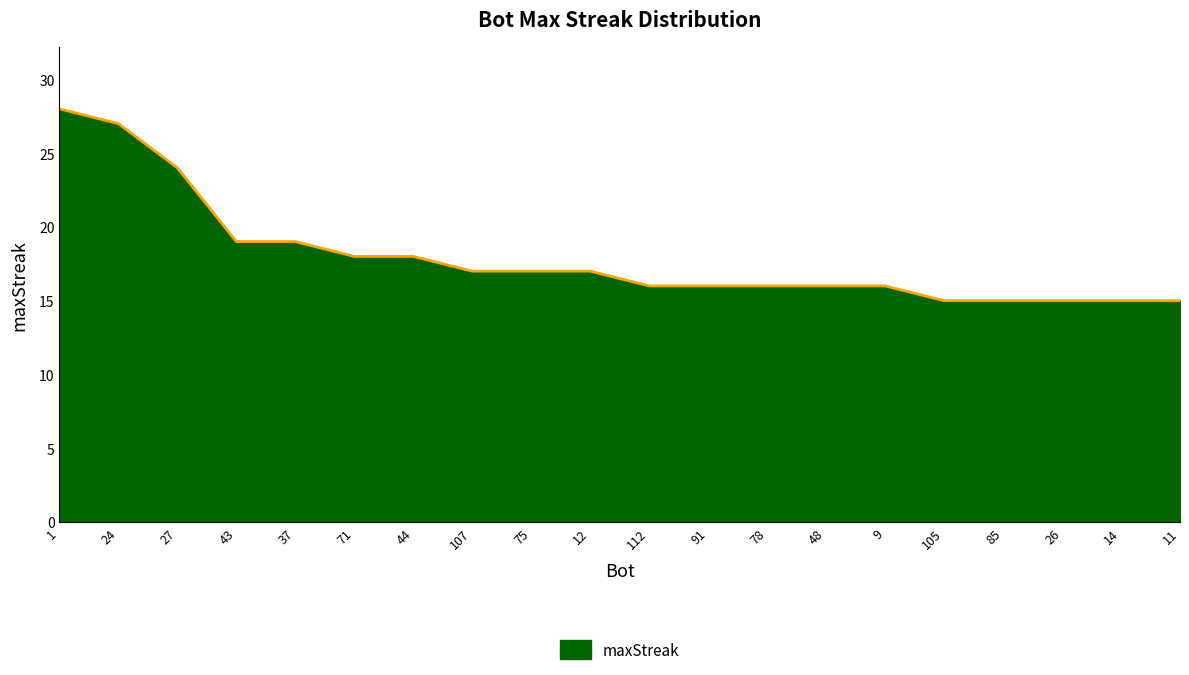

Reading right to left, what are all the values shown in this chart?

11=15	14=15	26=15	85=15	105=15	9=16	48=16	78=16	91=16	112=16	12=17	75=17	107=17	44=18	71=18	37=19	43=19	27=24	24=27	1=28